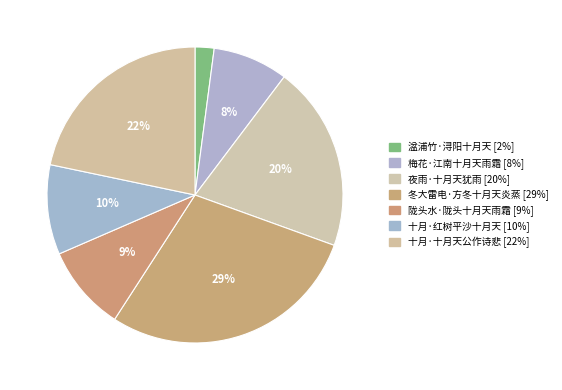

Count the number of slices in the pie.

7